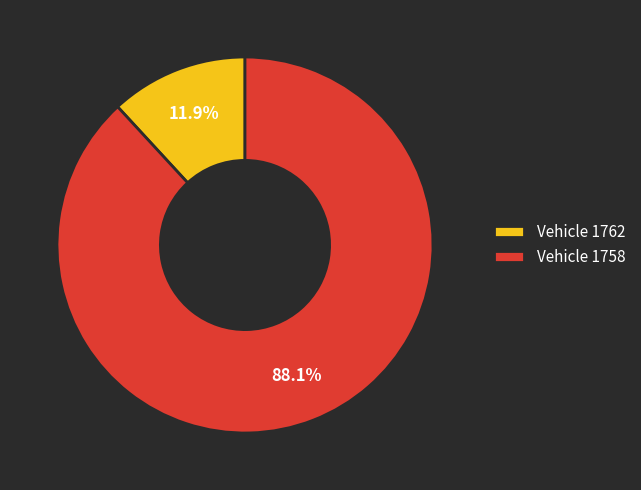

What percentage do Vehicle 1758 and Vehicle 1762 together represent?

100.0%